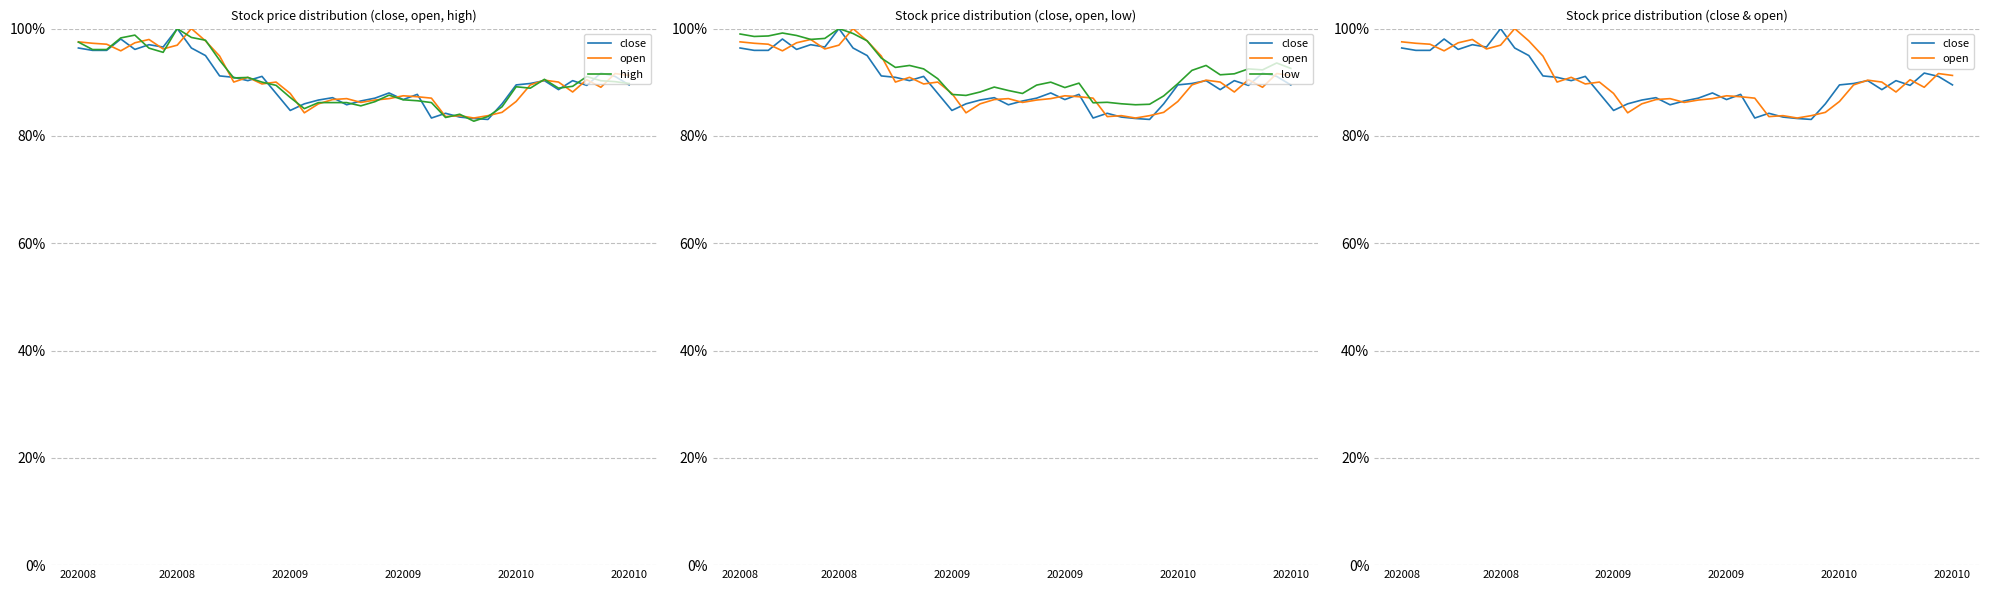

What is the maximum value shown in the chart?

1.0